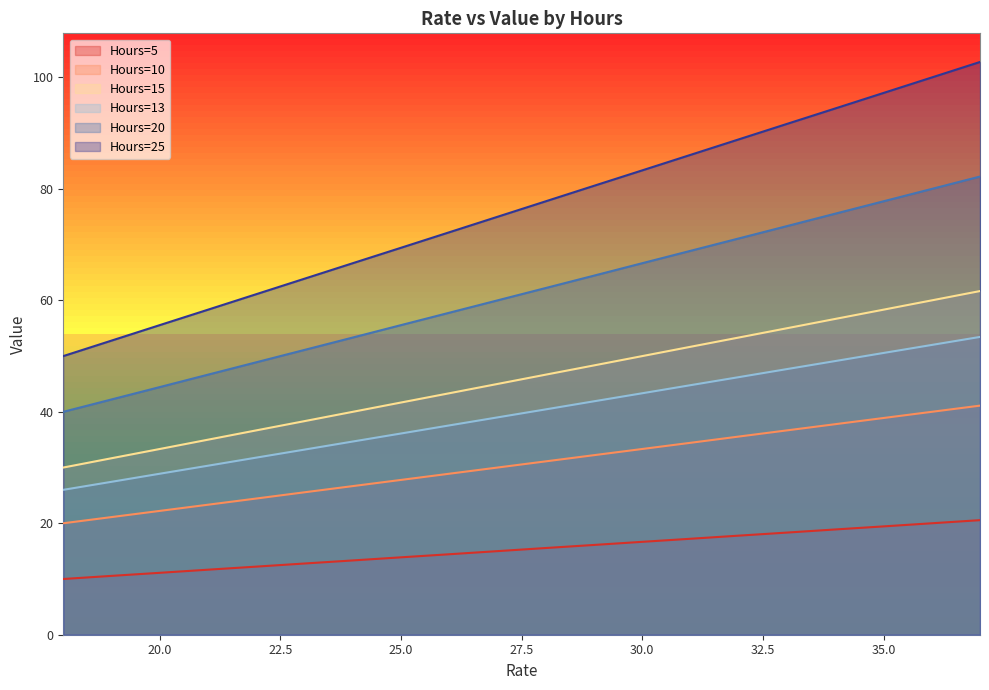

Reading left to right, what are all the values shown in this chart?

Hours=5: 10.0	10.6	11.1	11.7	12.2	12.8	13.3	13.9	14.4	15.0	15.6	16.1	16.7	17.2	17.8	18.3	18.9	19.4	20.0	20.6
Hours=10: 20.0	21.1	22.2	23.3	24.4	25.6	26.7	27.8	28.9	30.0	31.1	32.2	33.3	34.4	35.6	36.7	37.8	38.9	40.0	41.1
Hours=15: 30.0	31.7	33.3	35.0	36.7	38.3	40.0	41.7	43.3	45.0	46.7	48.3	50.0	51.7	53.3	55.0	56.7	58.3	60.0	61.7
Hours=13: 26.0	27.4	28.9	30.3	31.8	33.2	34.7	36.1	37.6	39.0	40.4	41.9	43.3	44.8	46.2	47.7	49.1	50.6	52.0	53.4
Hours=20: 40.0	42.2	44.4	46.7	48.9	51.1	53.3	55.6	57.8	60.0	62.2	64.4	66.7	68.9	71.1	73.3	75.6	77.8	80.0	82.2
Hours=25: 50.0	52.8	55.6	58.3	61.1	63.9	66.7	69.4	72.2	75.0	77.8	80.6	83.3	86.1	88.9	91.7	94.4	97.2	100.0	102.8